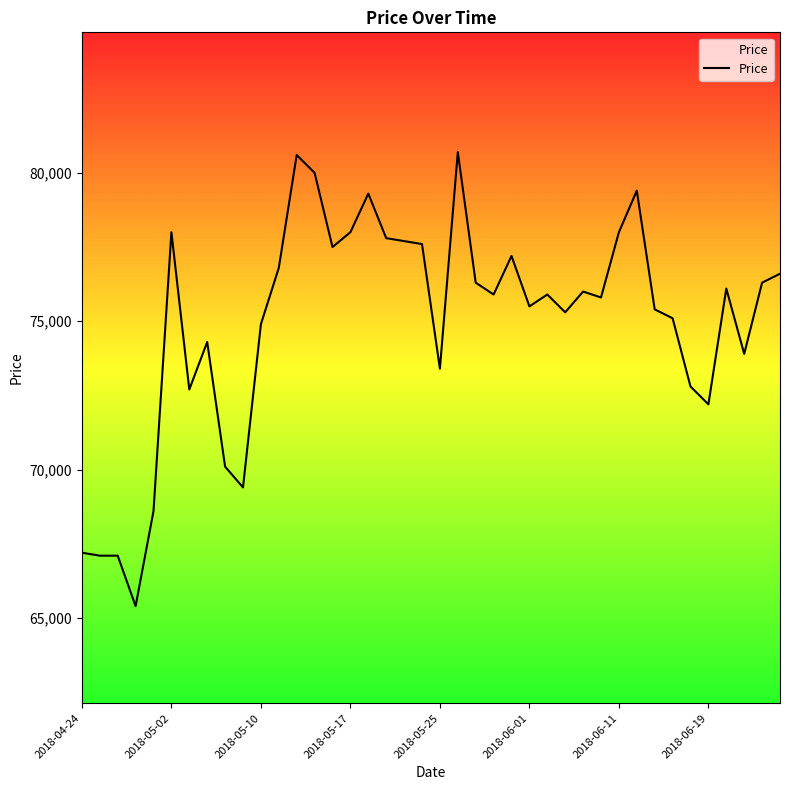

How many series are shown in this chart?

1